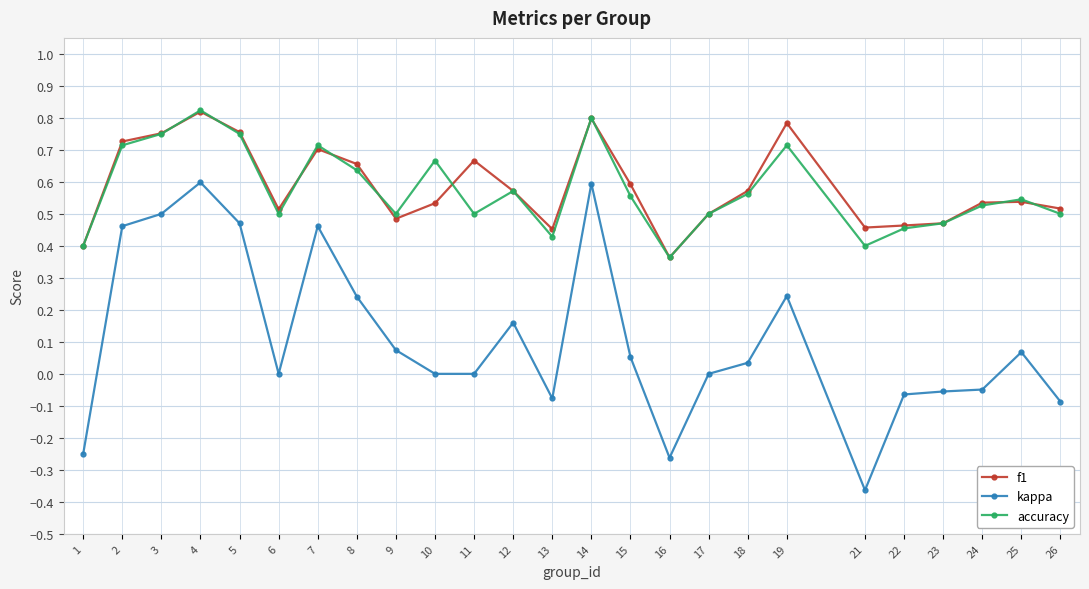

True or false: f1 has more than 1 points higher than both neighbors.

True